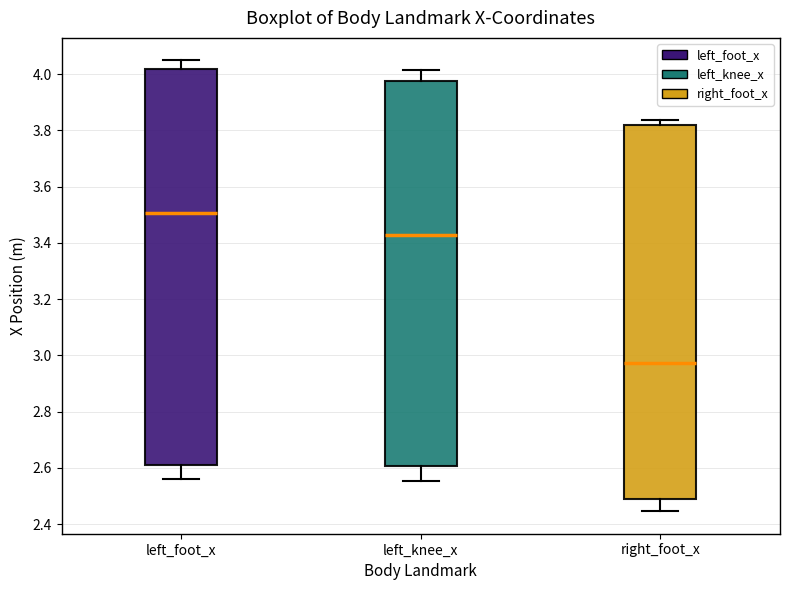

Reading left to right, read every box against the y-axis: the position of its median line, the range the box covers, and the ends of its whiskers. The values are not printed on the chart, so give them approximately, as read against the axis.

left_foot_x: median 3.50, box 2.60 to 4.02, whiskers 2.56 to 4.04
left_knee_x: median 3.42, box 2.60 to 3.98, whiskers 2.56 to 4.02
right_foot_x: median 2.98, box 2.48 to 3.82, whiskers 2.44 to 3.84